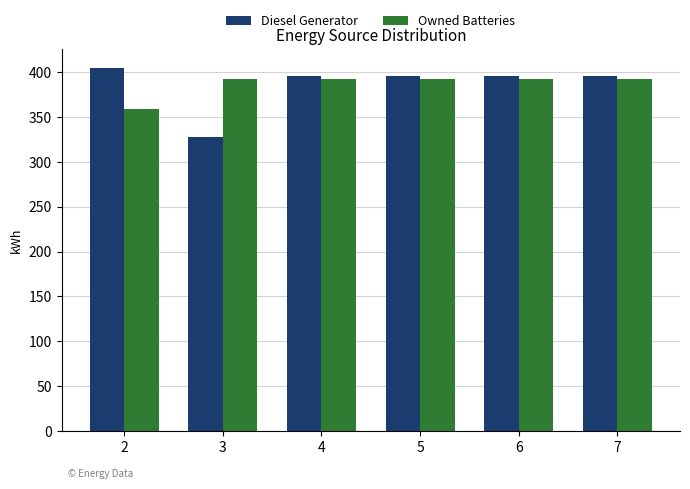

The Diesel Generator series shows 528 at 4. True or false?

False